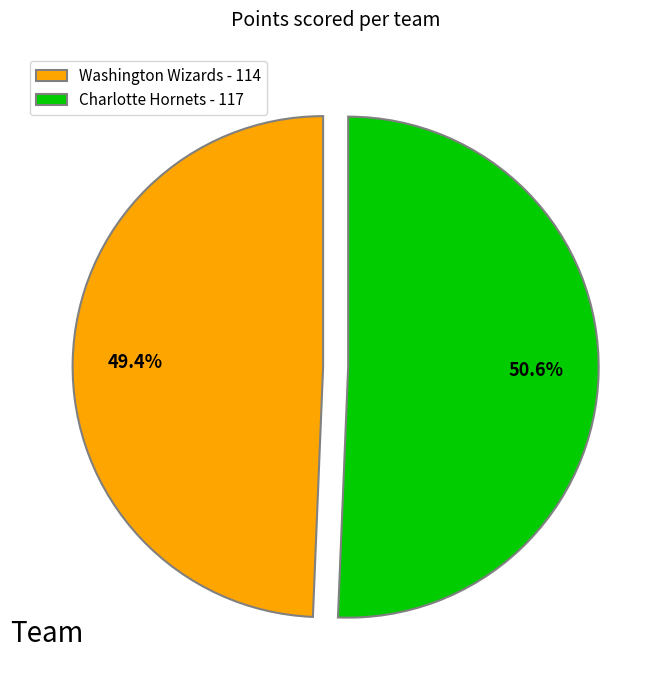

What is the majority slice?

Charlotte Hornets